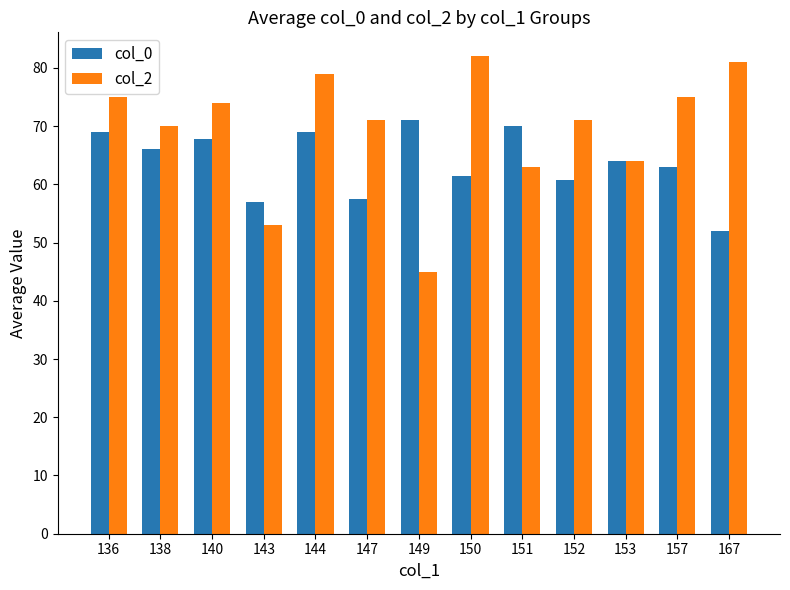

What is the difference between the col_0 values at 138 and 136?

3.0